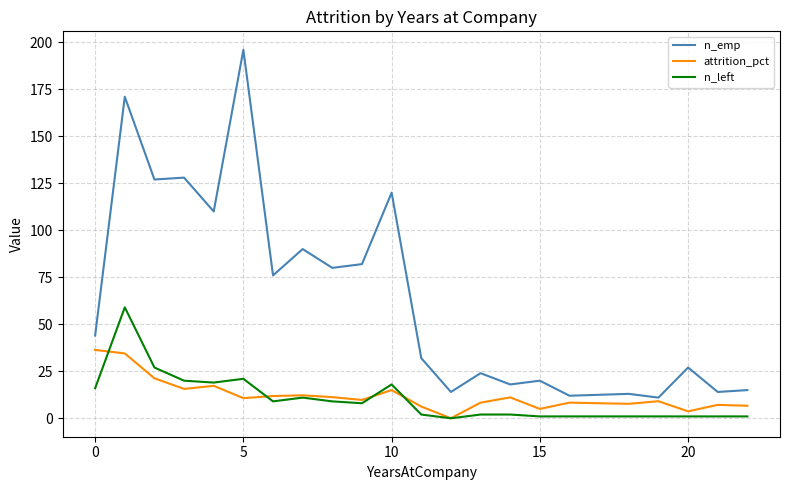

Which series has the largest total across all categories?

n_emp